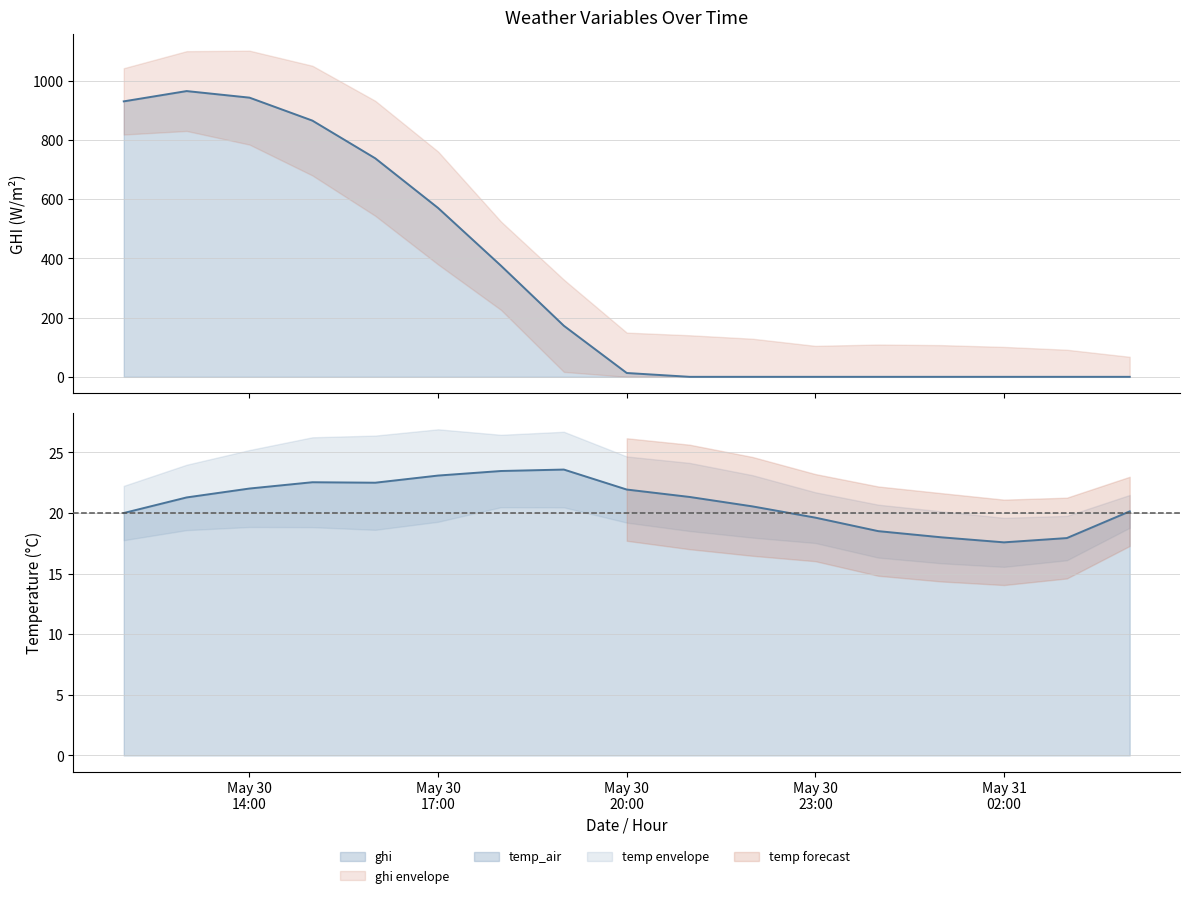

Which series has the largest total across all categories?

ghi